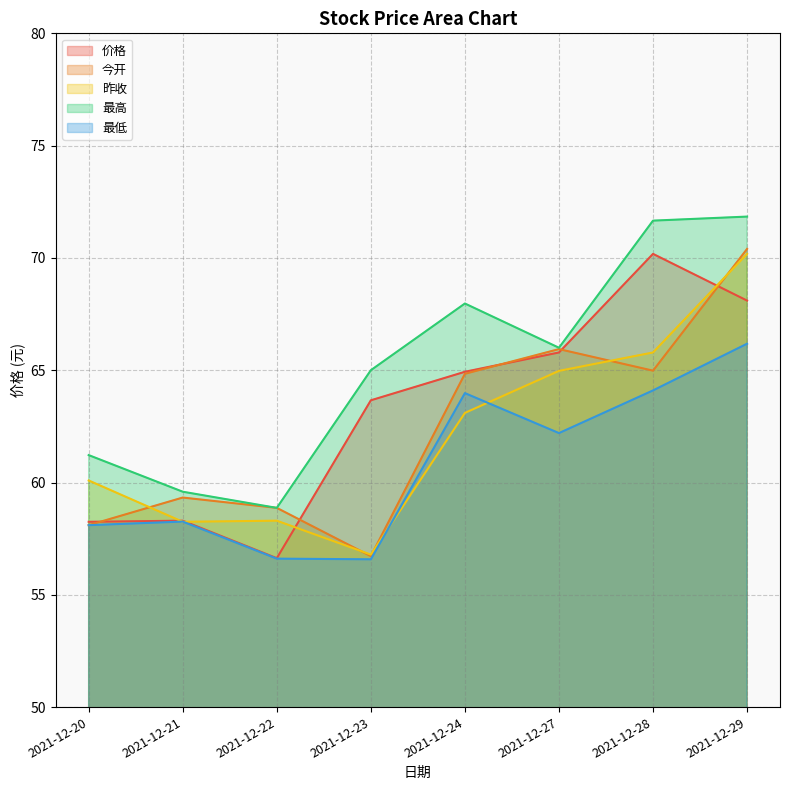

What is the greatest value displayed?

71.8